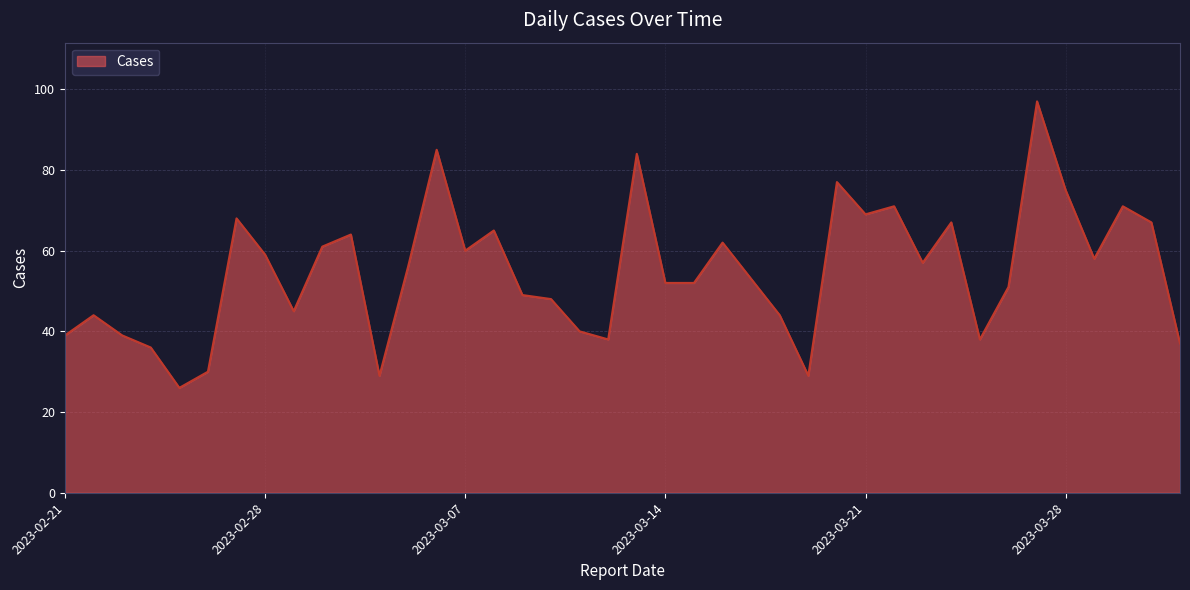

True or false: the data has more than 1 interior local peaks.

True